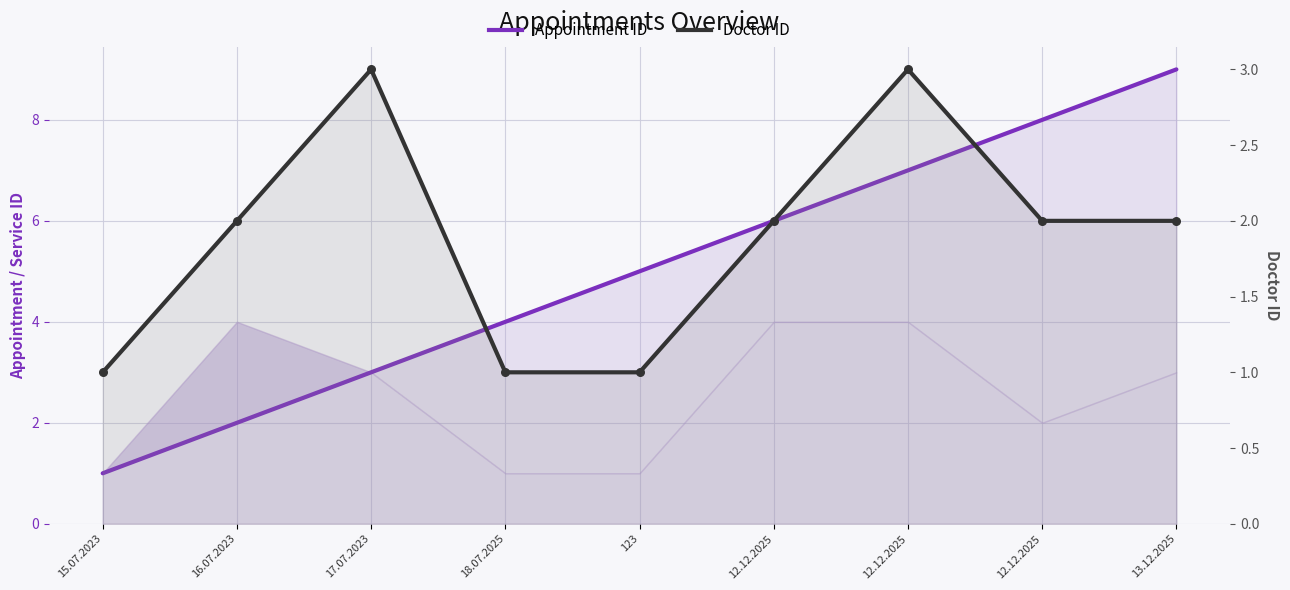

What are all the series names shown in the legend?

Appointment ID, Doctor ID